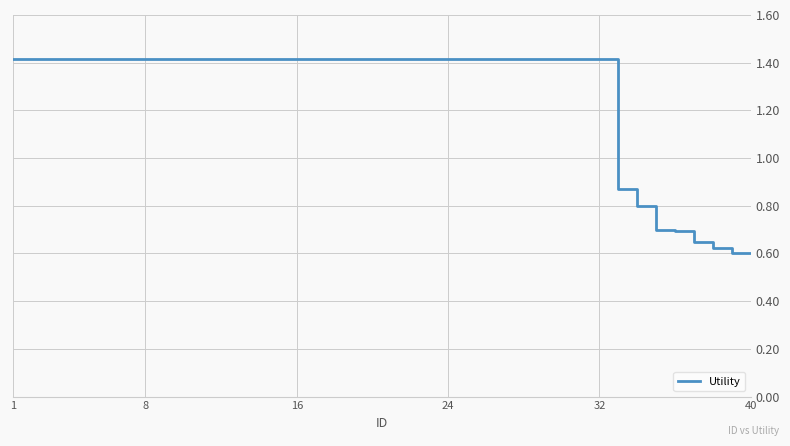

What is the maximum value shown in the chart?

1.4